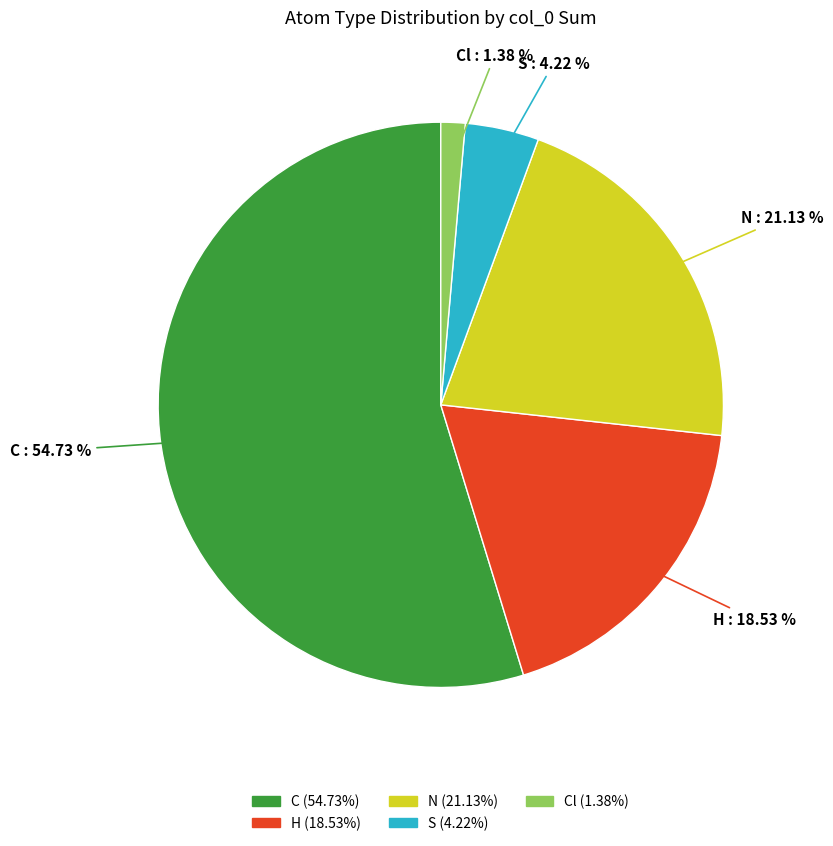

Is there a majority slice in this chart?

Yes